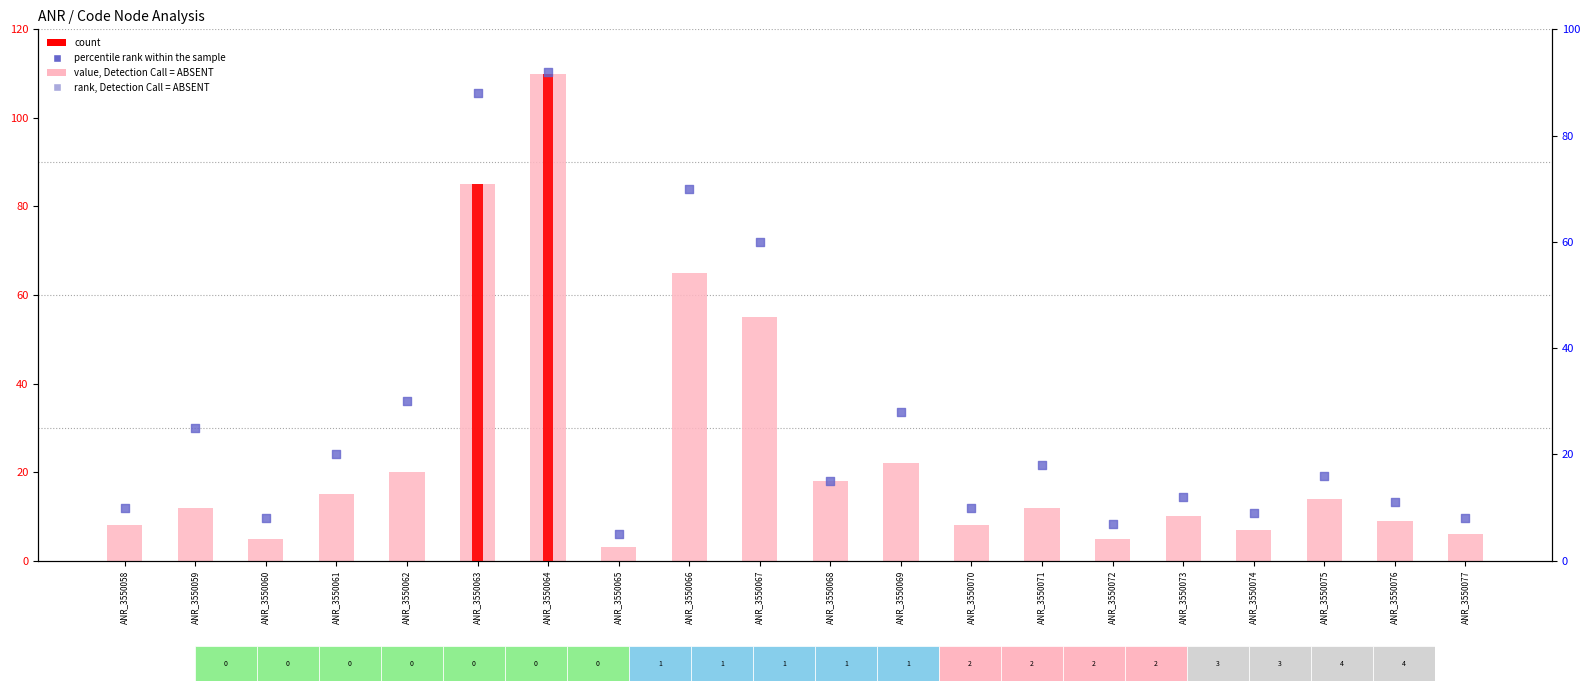

Which series reaches the maximum Y coordinate?

value, Detection Call = ABSENT